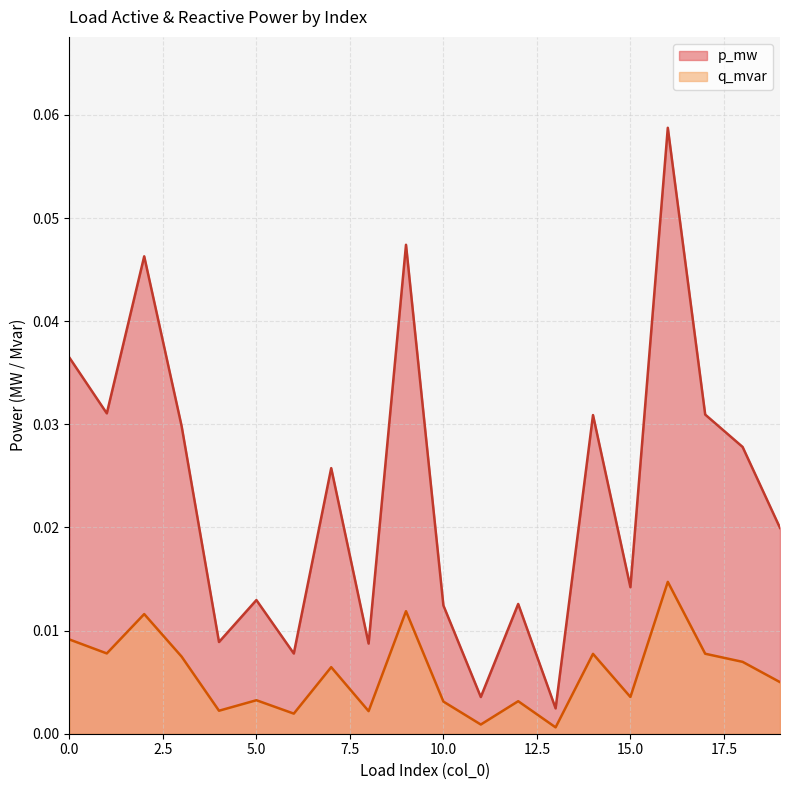

True or false: q_mvar has a value of 0.0 at 3.

False